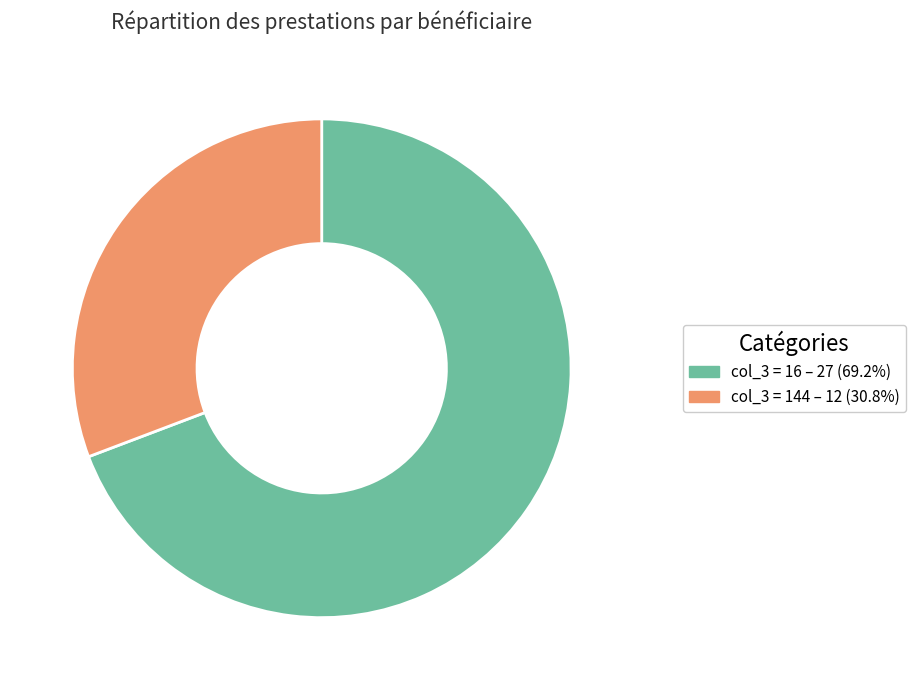

Does any single category account for the majority?

Yes